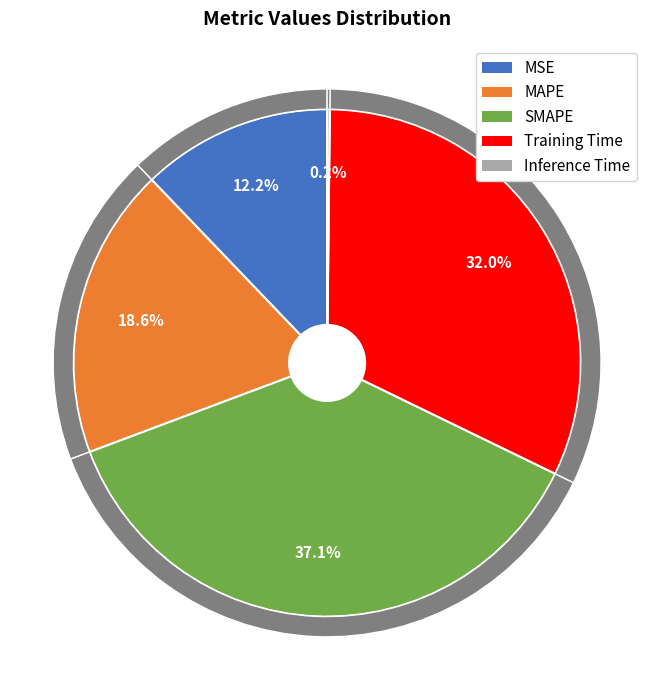

Does Training Time represent more than half of the total?

No